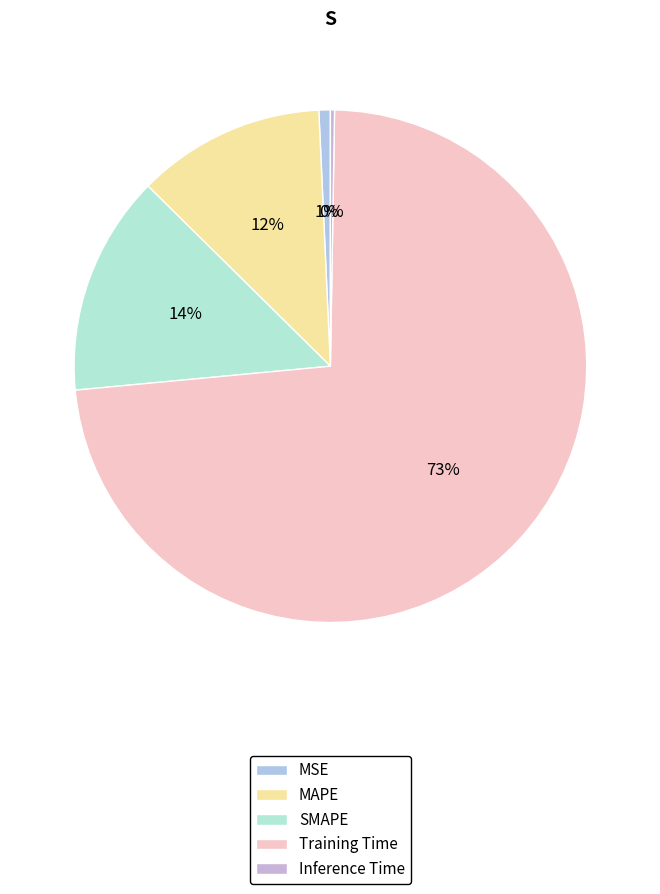

What percentage is the SMAPE slice, to the nearest percent?

14%